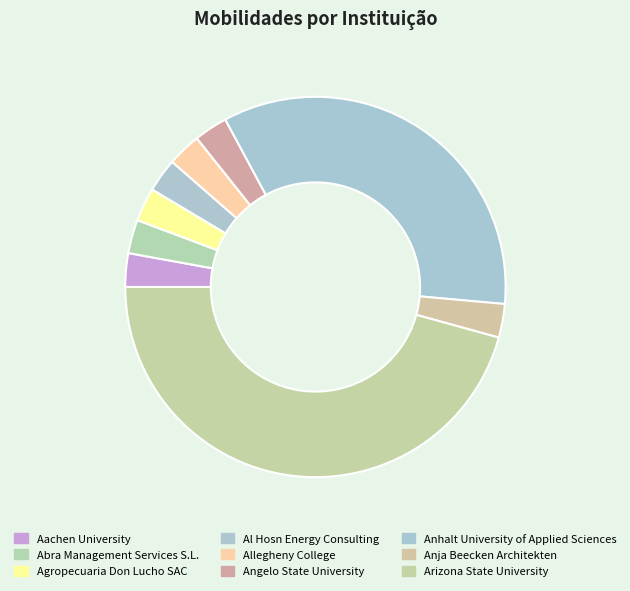

True or false: Arizona State University accounts for 61% of the total.

False